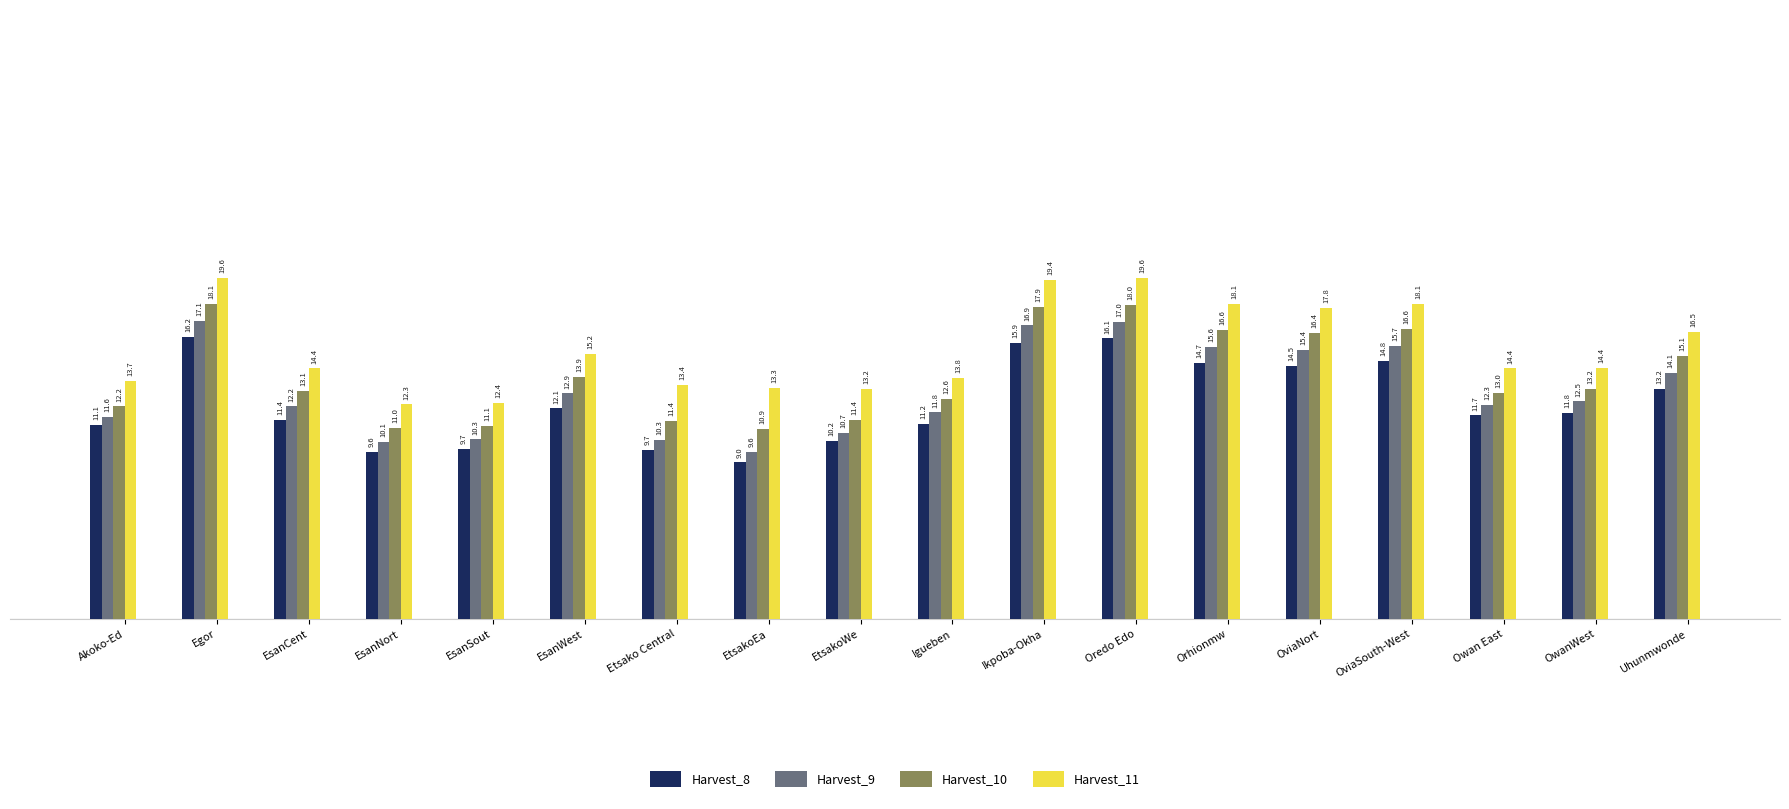

Reading left to right, extract all data points from this chart.

Harvest_8: 11.1	16.2	11.4	9.6	9.7	12.1	9.7	9.0	10.2	11.2	15.9	16.1	14.7	14.5	14.8	11.7	11.8	13.2
Harvest_9: 11.6	17.1	12.2	10.1	10.3	12.9	10.3	9.6	10.7	11.8	16.9	17.0	15.6	15.4	15.7	12.3	12.5	14.1
Harvest_10: 12.2	18.1	13.1	11.0	11.1	13.9	11.4	10.9	11.4	12.6	17.9	18.0	16.6	16.4	16.6	13.0	13.2	15.1
Harvest_11: 13.7	19.6	14.4	12.3	12.4	15.2	13.4	13.3	13.2	13.8	19.4	19.6	18.1	17.8	18.1	14.4	14.4	16.5